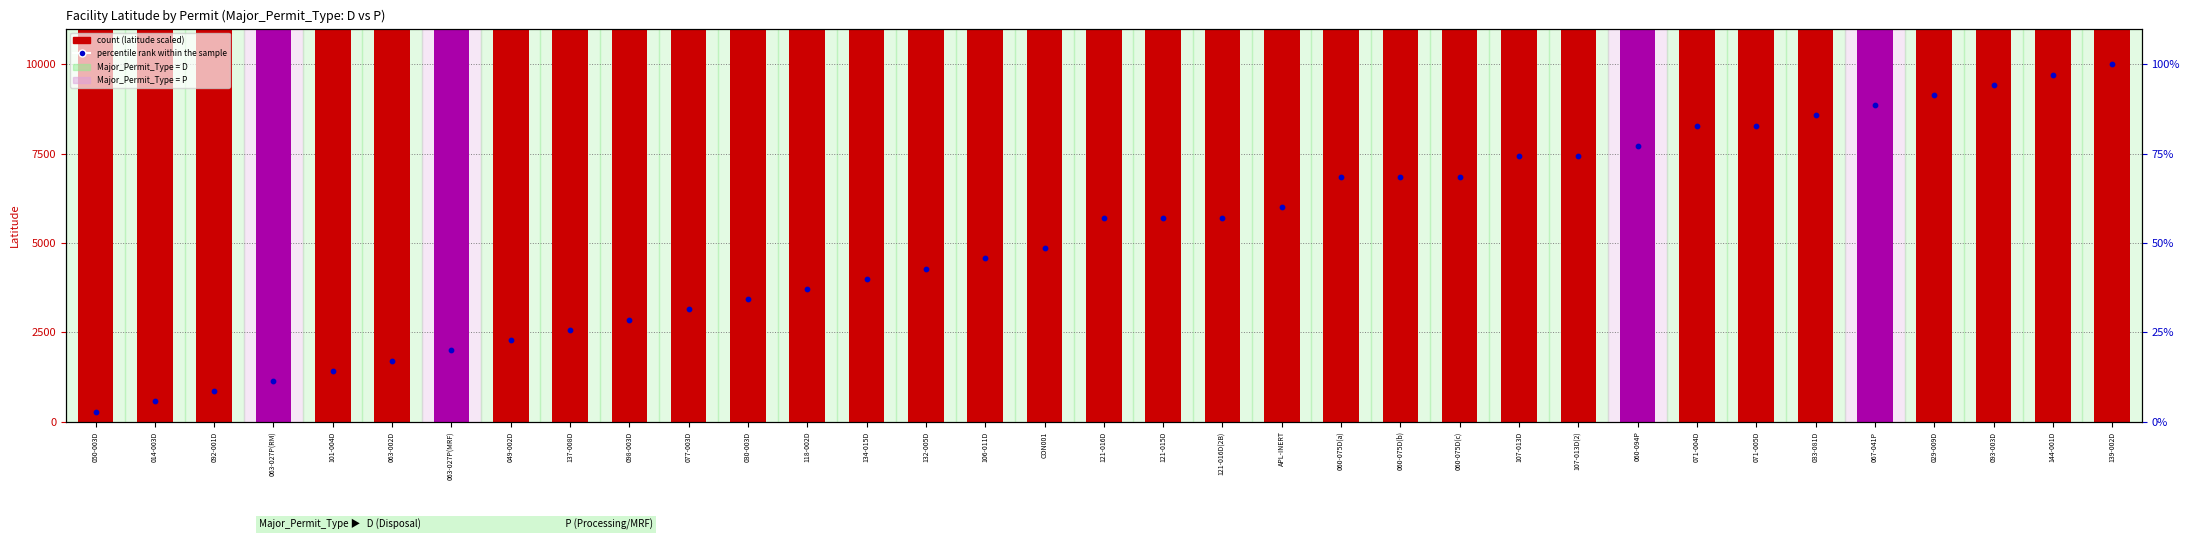

Which series has the largest Y range (max minus min)?

count